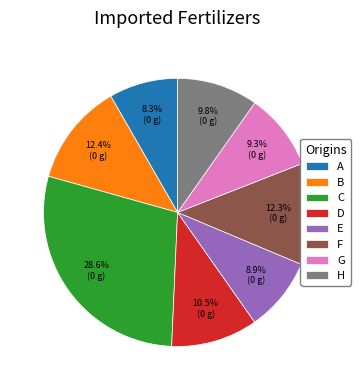

What percentage is the H slice, to the nearest percent?

10%